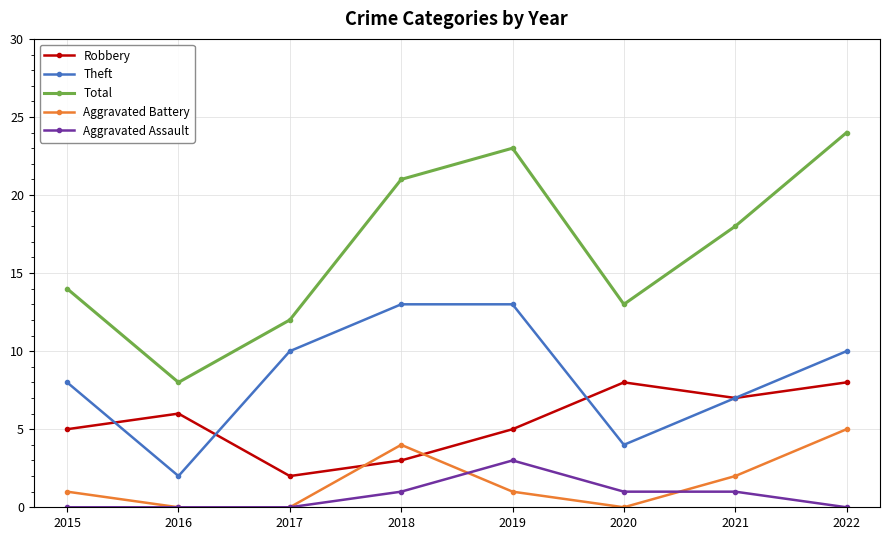

True or false: Robbery has a value of 13 at 2022.

False